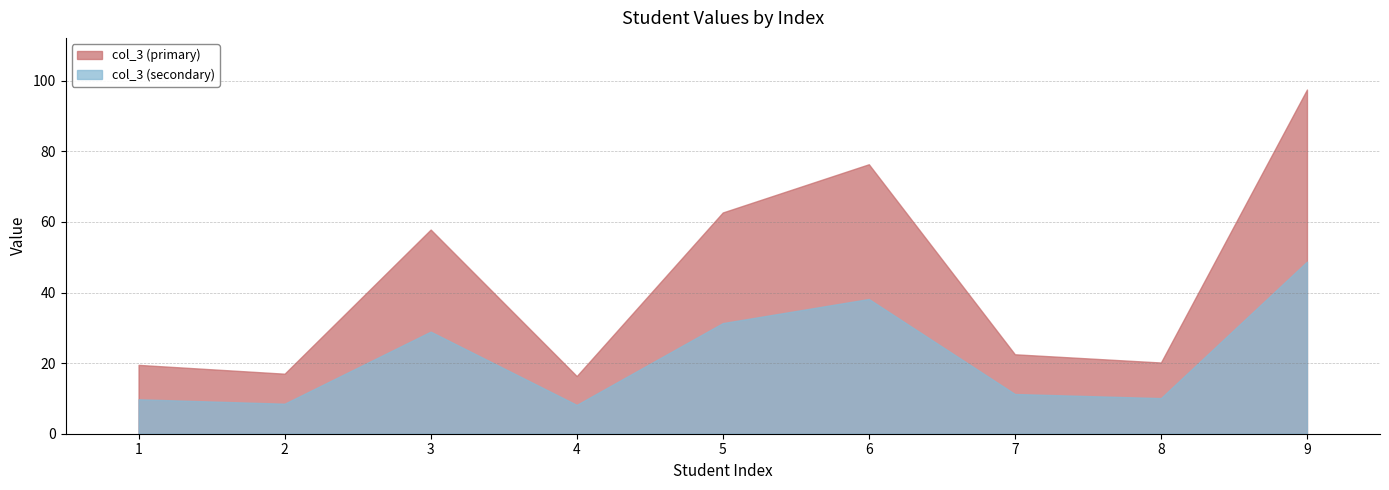

Reading left to right, what are all the values shown in this chart?

19.5	17.0	57.8	16.3	62.7	76.3	22.5	20.2	97.5